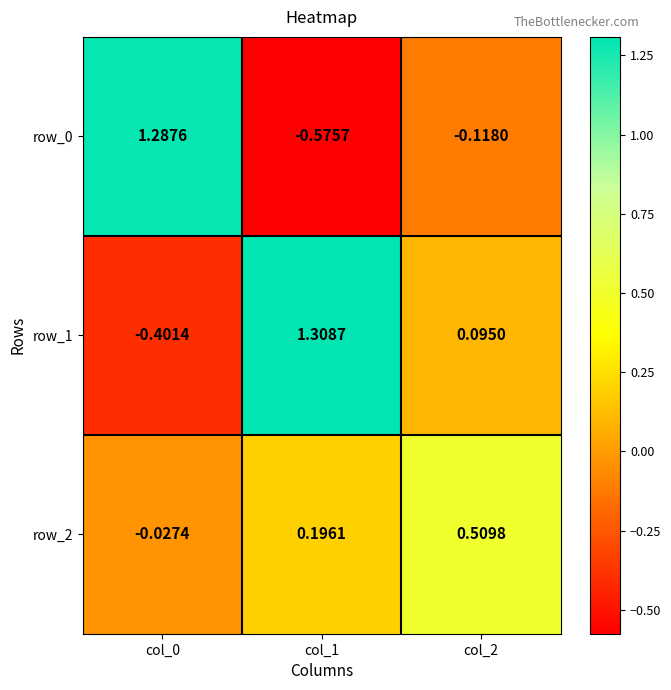

Is the value of row_0 at col_1 greater than the value of row_1 at col_1?

No